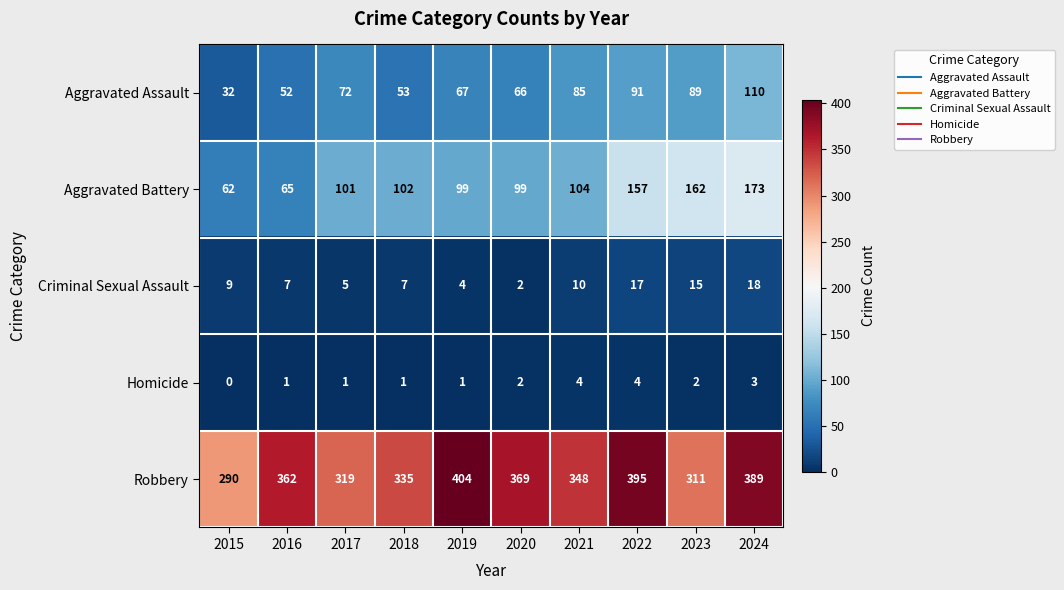

Is the value of Homicide at 2019 greater than the value of Robbery at 2023?

No